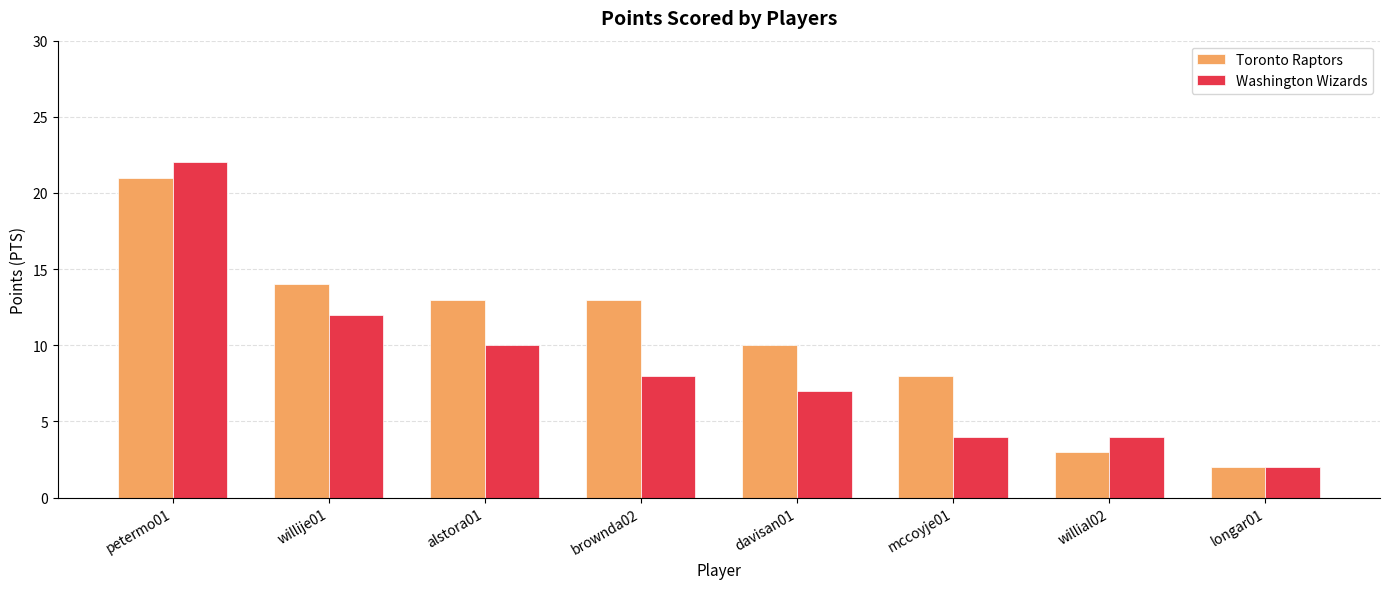

How many bars are there in each group?

2